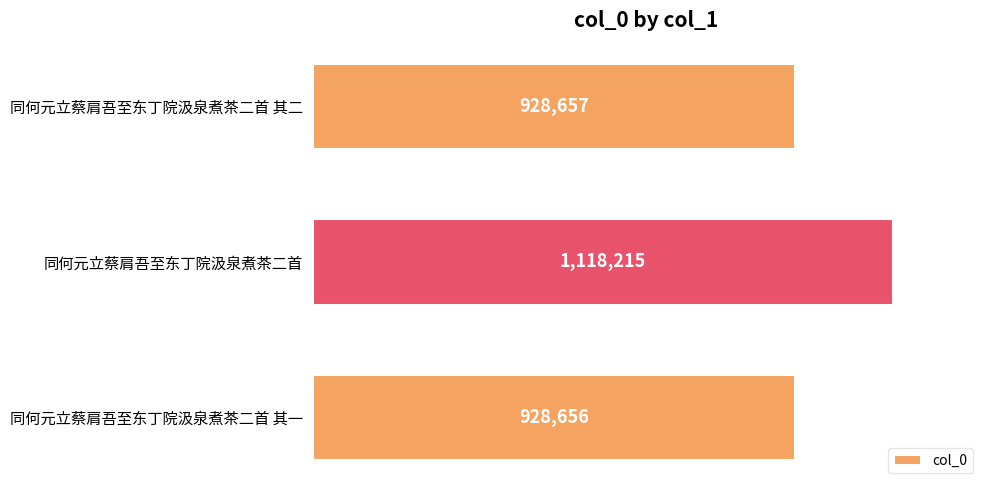

Are the bars horizontal?

Yes